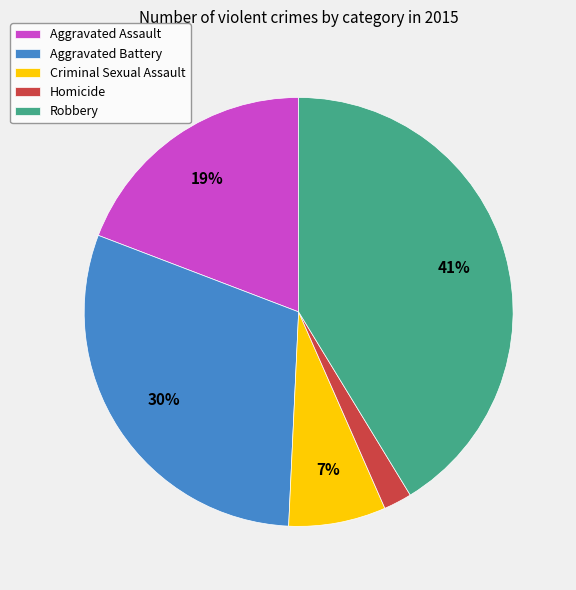

The Aggravated Assault slice represents 19% of the pie. True or false?

True